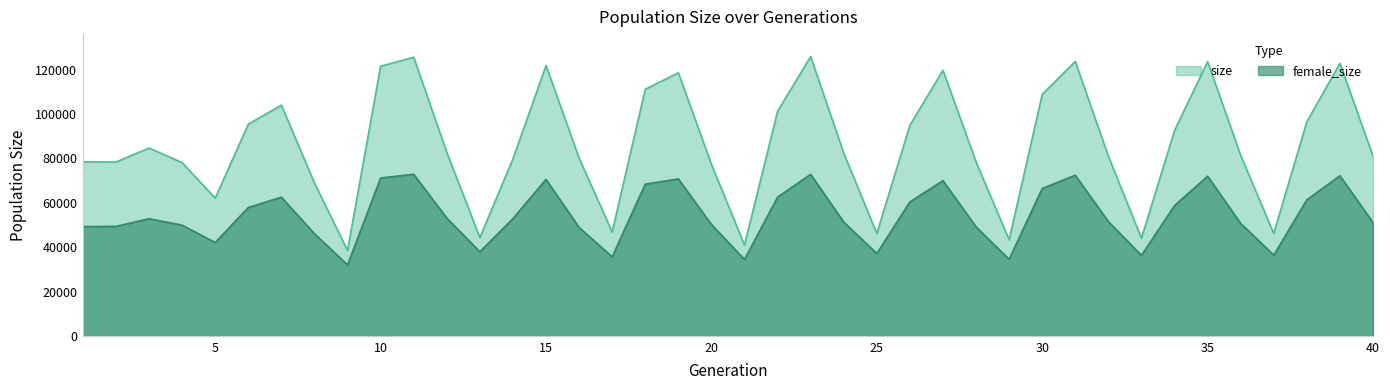

In size, how many points are higher than both neighbors (excluding endpoints)?

10